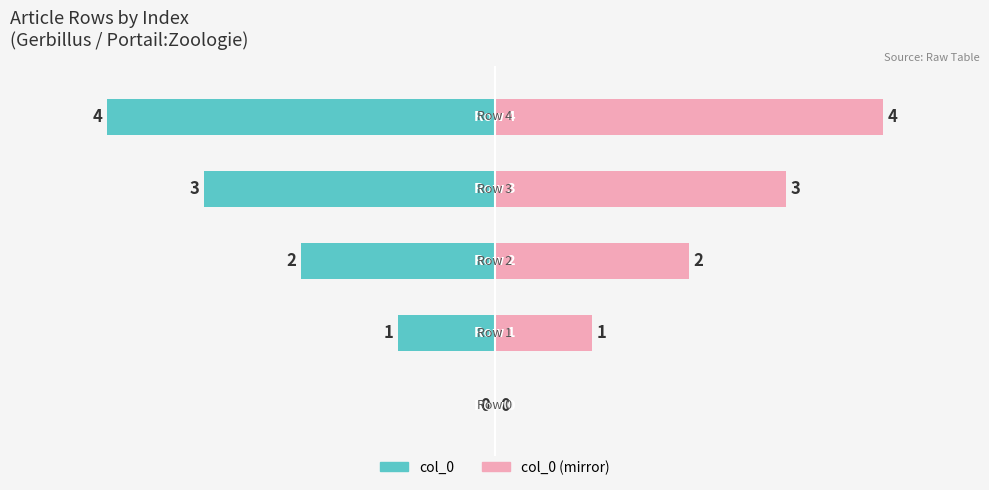

At which label does col_0 (mirror) first exceed 2?

3